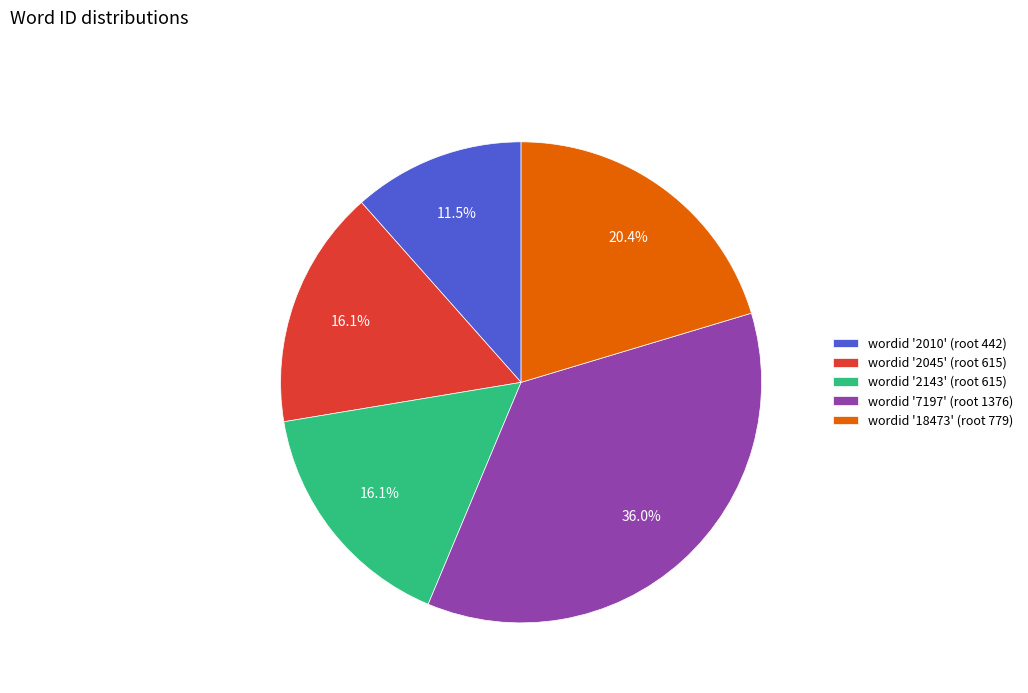

Which slice is the largest?

wordid '7197' (root 1376)